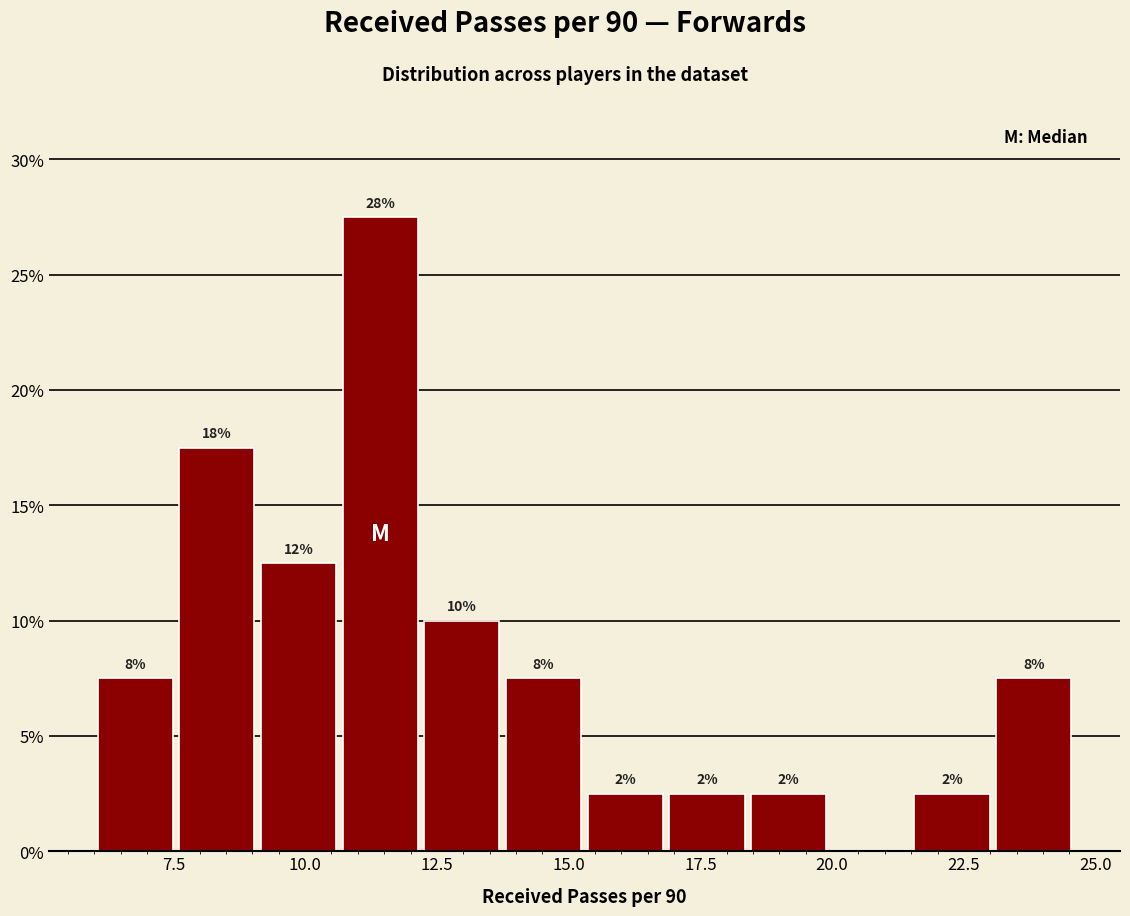

Around what value on the x-axis is the tallest bar? Give the approximate position of its centre, as read against the axis.

11.5